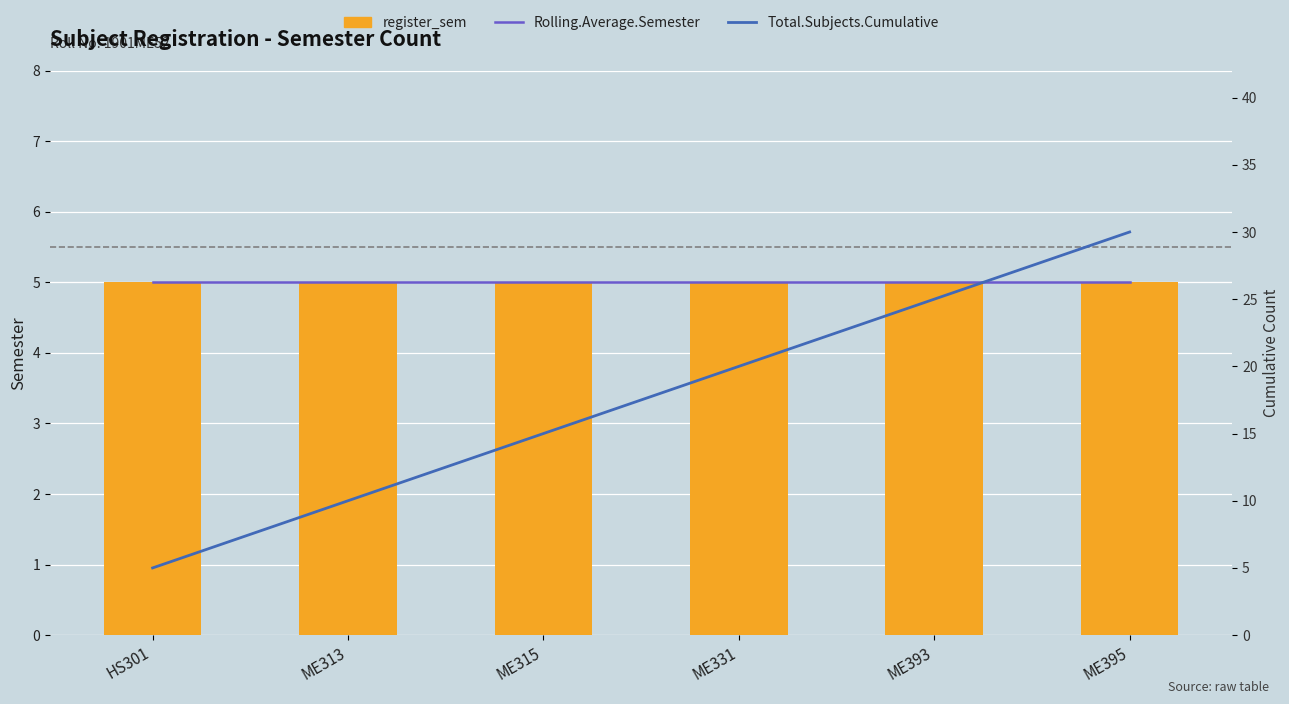

The Total.Subjects.Cumulative series shows 18 at ME313. True or false?

False